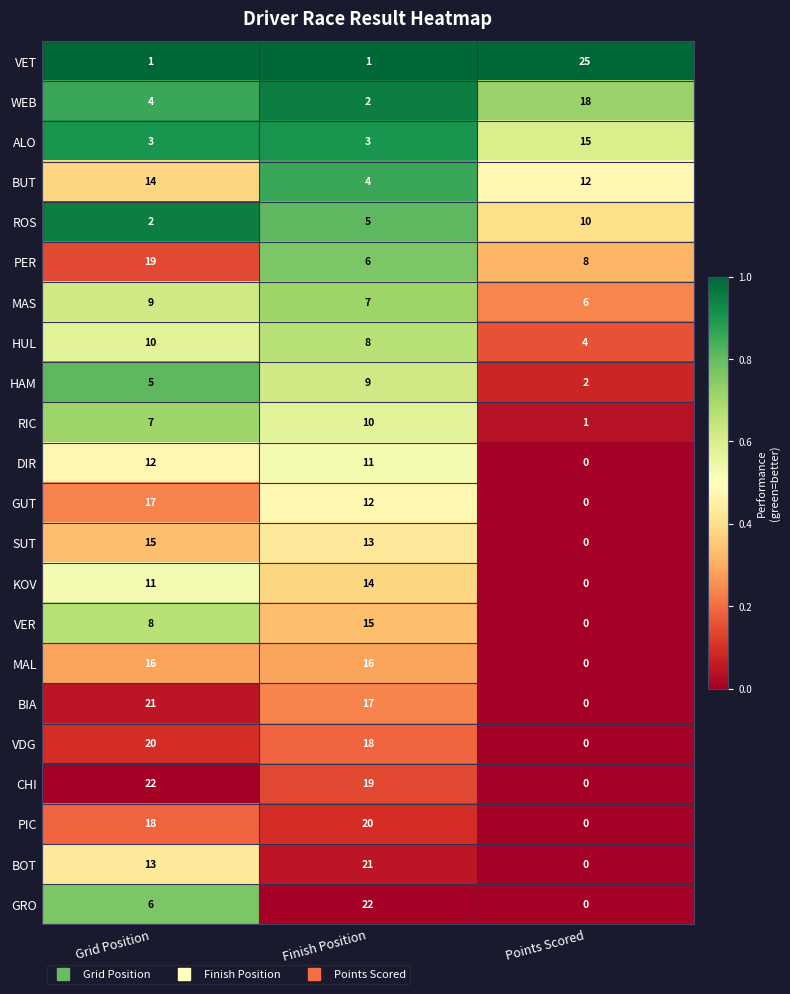

How many WEB values are between 2 and 18?

3